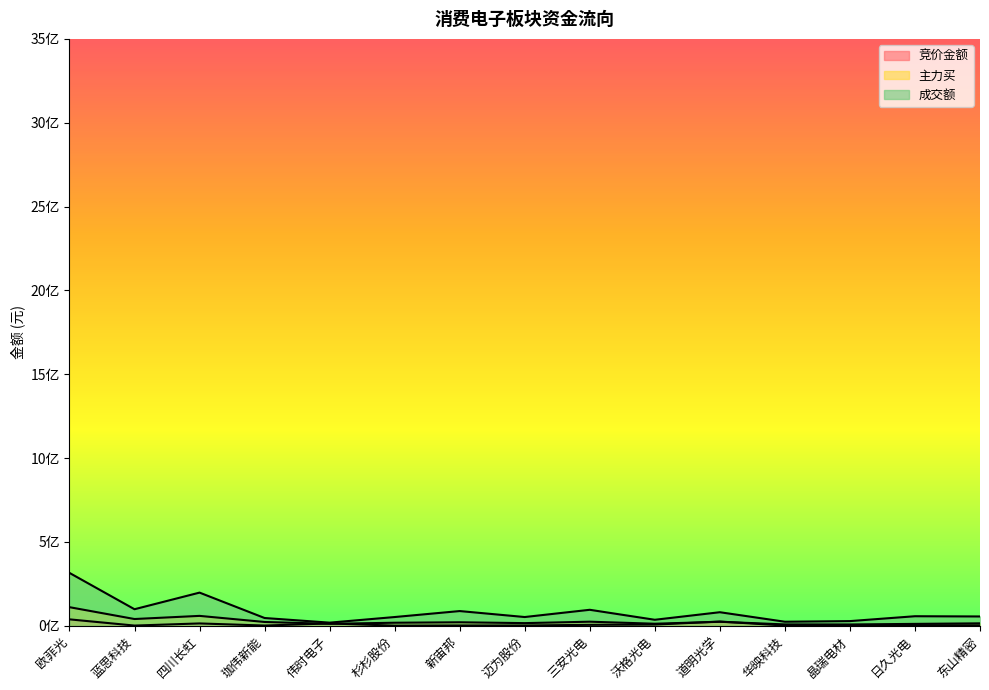

The value of 成交额 at 沃格光电 is 35493355.1. True or false?

True